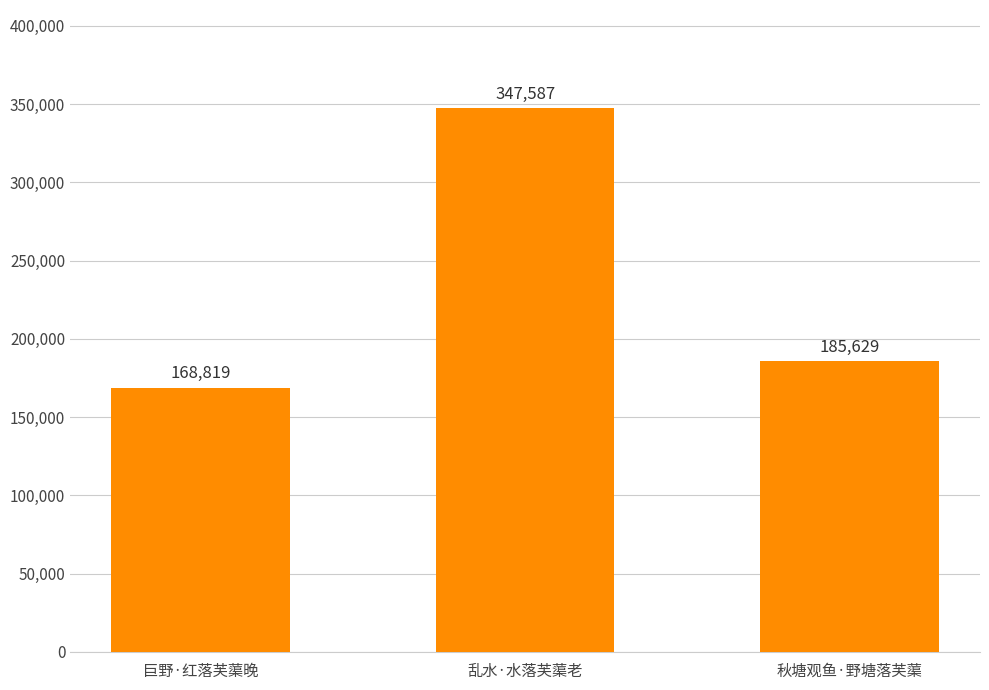

Are the bars horizontal?

No